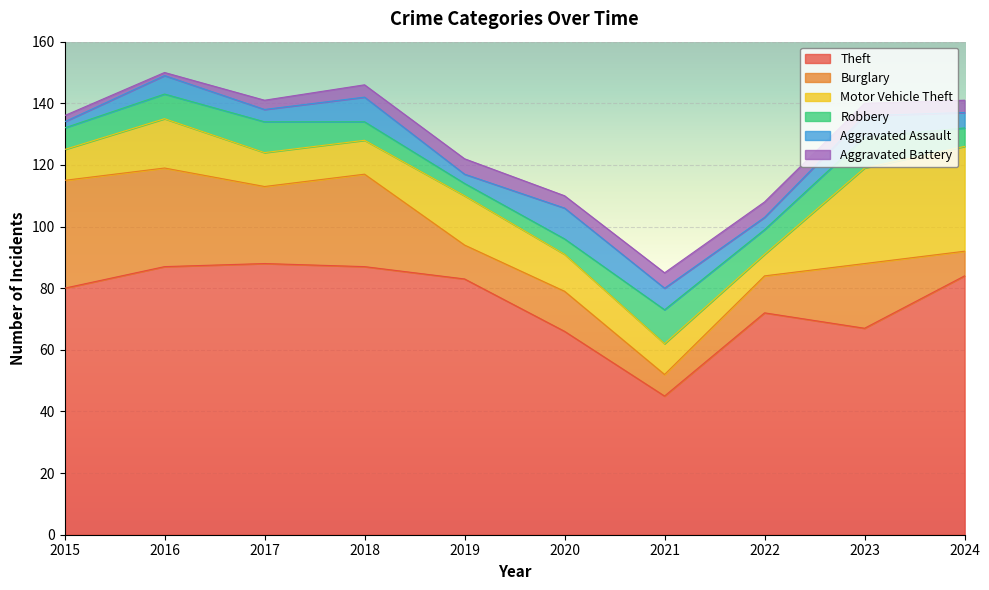

Reading right to left, list all the values displayed in this chart.

Theft: 2024=84	2023=67	2022=72	2021=45	2020=66	2019=83	2018=87	2017=88	2016=87	2015=80
Burglary: 2024=8	2023=21	2022=12	2021=7	2020=13	2019=11	2018=30	2017=25	2016=32	2015=35
Motor Vehicle Theft: 2024=34	2023=31	2022=7	2021=10	2020=12	2019=16	2018=11	2017=11	2016=16	2015=10
Robbery: 2024=6	2023=10	2022=8	2021=11	2020=5	2019=4	2018=6	2017=10	2016=8	2015=7
Aggravated Assault: 2024=5	2023=7	2022=4	2021=7	2020=10	2019=3	2018=8	2017=4	2016=6	2015=2
Aggravated Battery: 2024=4	2023=4	2022=5	2021=5	2020=4	2019=5	2018=4	2017=3	2016=1	2015=2